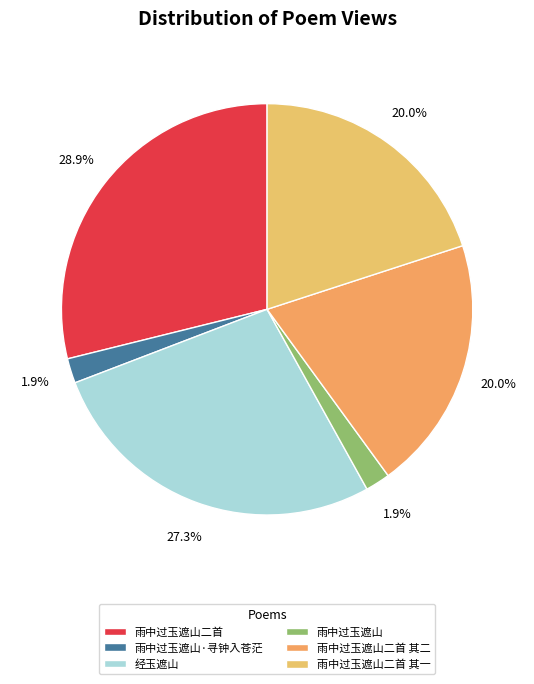

What percentage do 雨中过玉遮山二首 and 经玉遮山 together represent?

56.1%